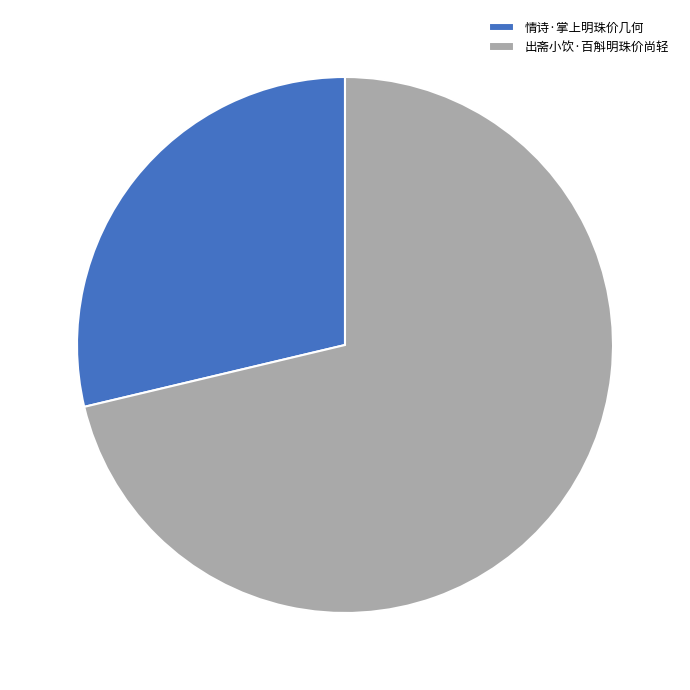

Do 情诗·掌上明珠价几何 and 出斋小饮·百斛明珠价尚轻 together represent more than half of the pie?

Yes